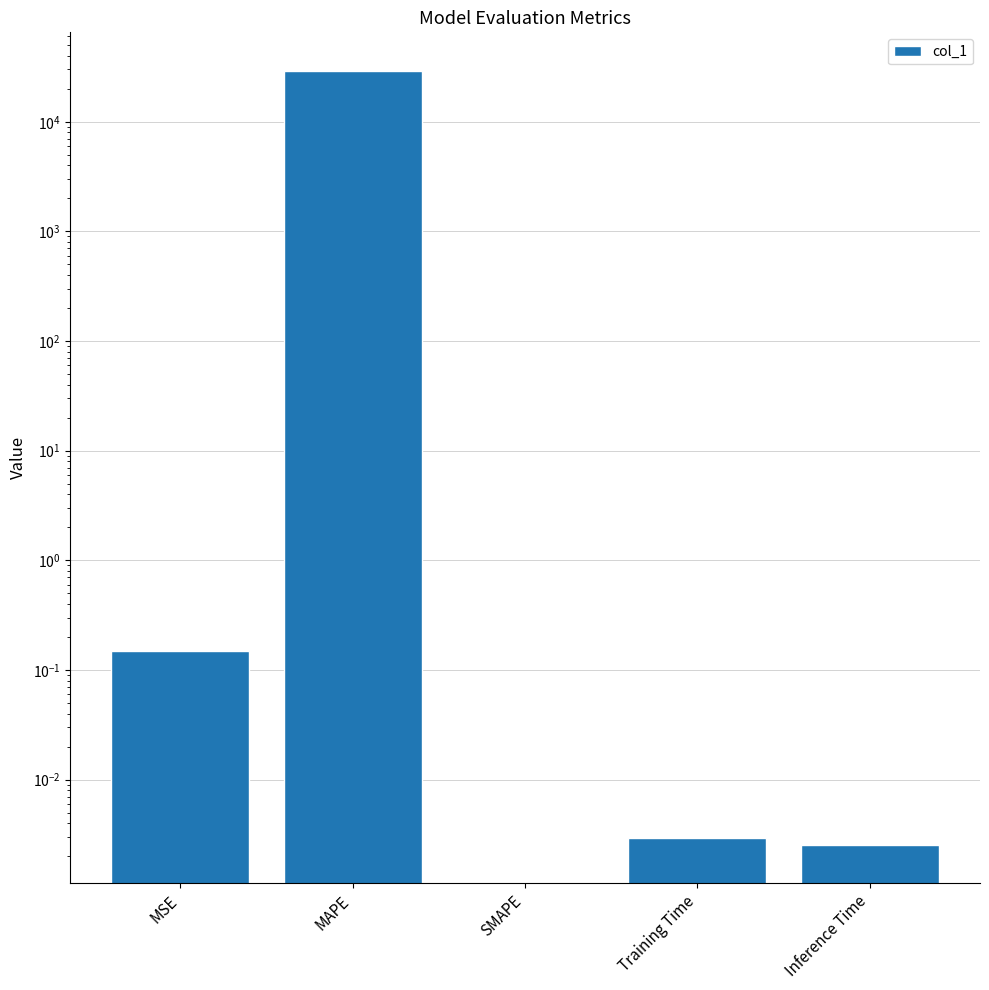

True or false: the data shows 17056.4 at MAPE.

False